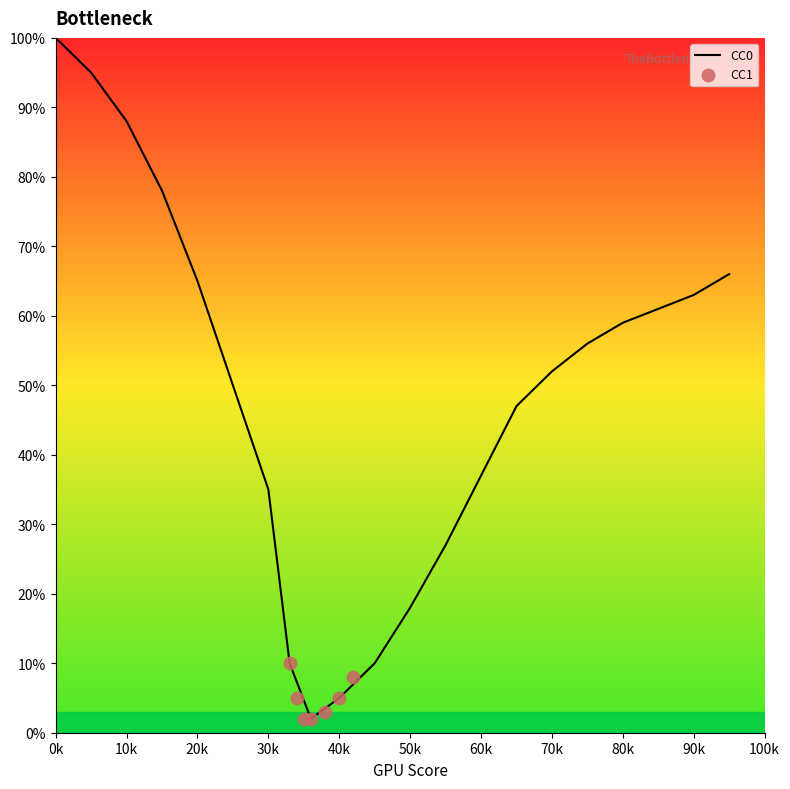

What are all the series names shown in the legend?

CC0, CC1